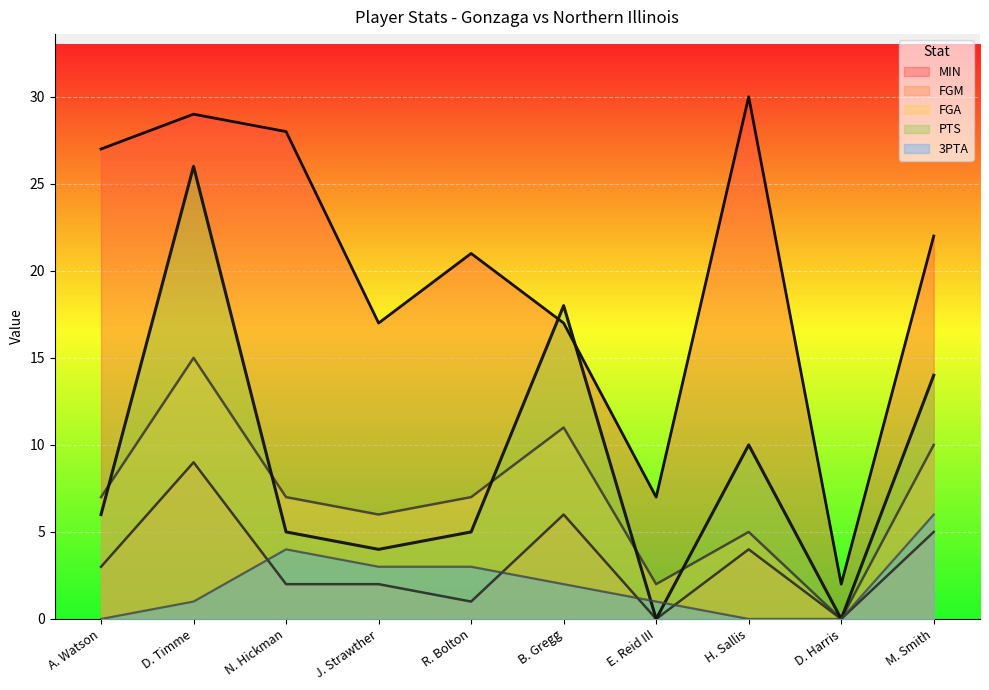

Rank the series at H. Sallis from highest to lowest value.

MIN, PTS, FGA, FGM, 3PTA